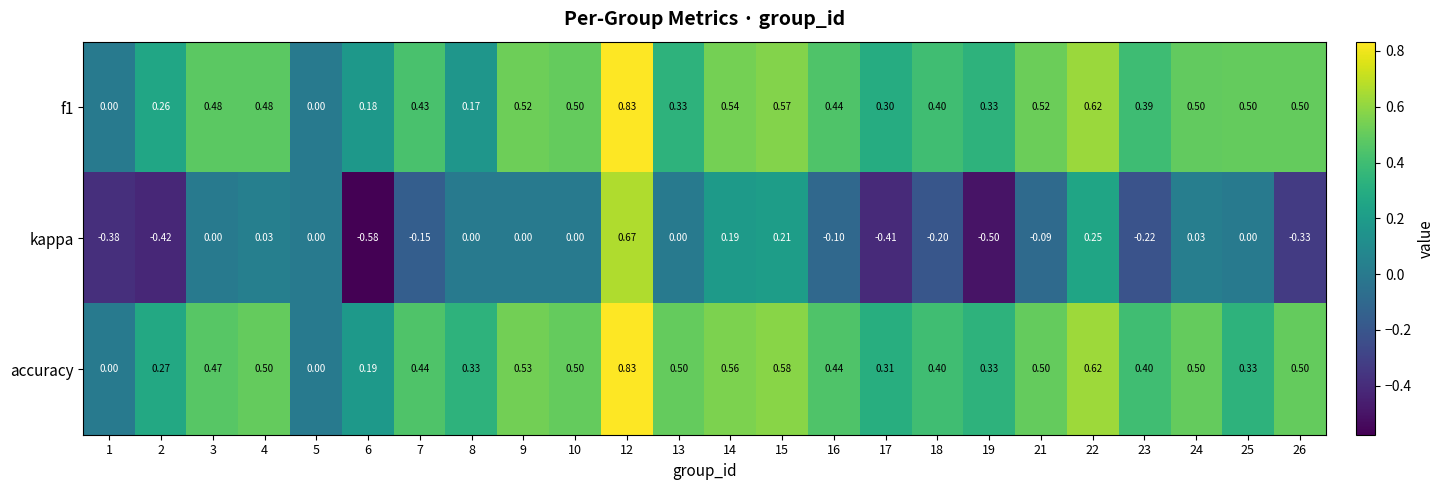

Which series has the largest total across all categories?

accuracy